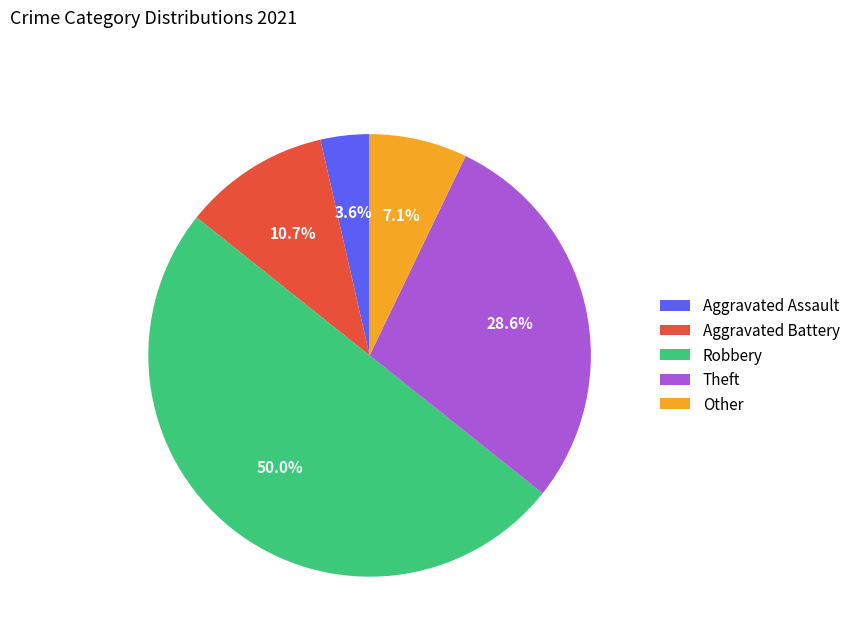

Count the number of slices in the pie.

5